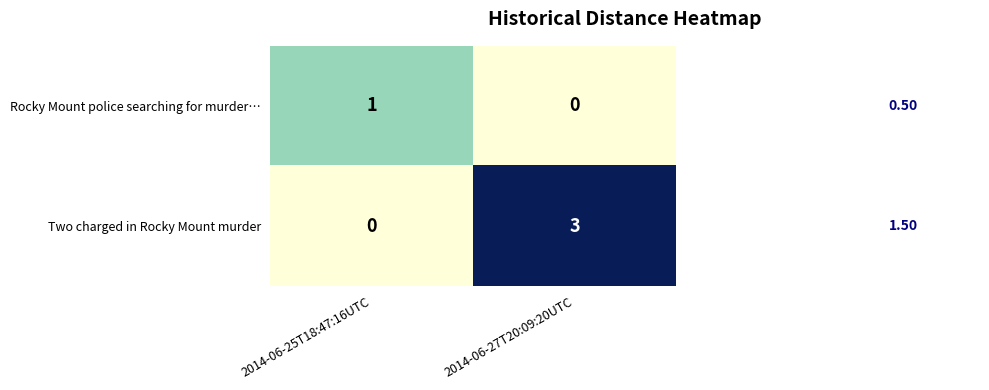

List the series in order of their peak value, highest first.

Two charged in Rocky Mount murder, Rocky Mount police searching for murder…